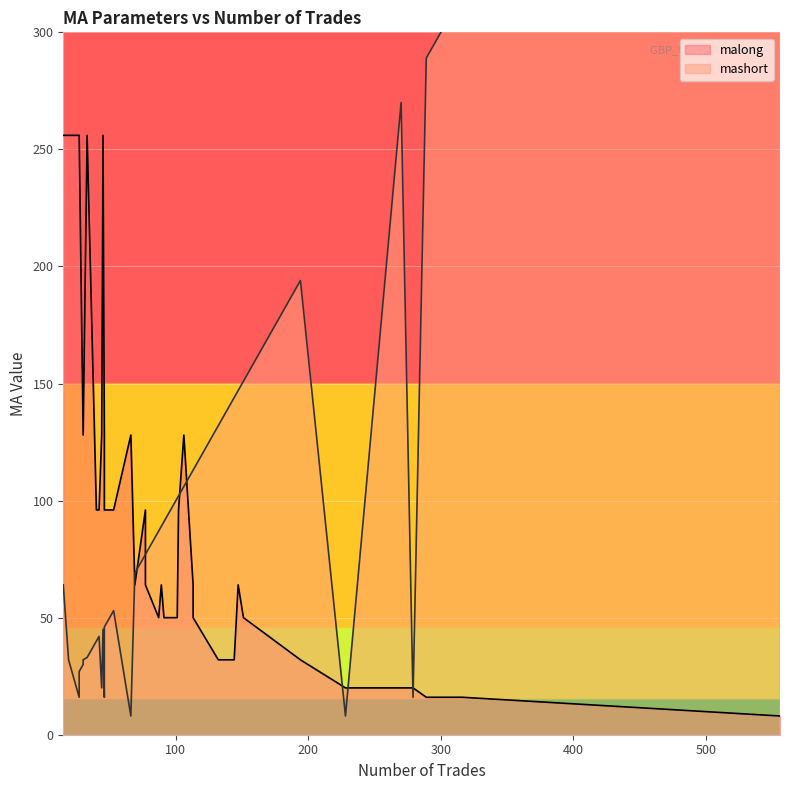

Reading left to right, list all the values displayed in this chart.

malong: 256	256	20	128	128	128	256	128	20	128	256	96	256	256	32	96	32	96	32	96	50	20	64	50	128	32	96	16	50	16	50	96	8	64	50	64	64	64
mashort: 64	32	16	32	20	8	16	16	8	30	33	40	45	27	144	53	140	46	132	42	101	270	69	151	106	194	77	289	113	316	87	102	556	147	91	77	113	89